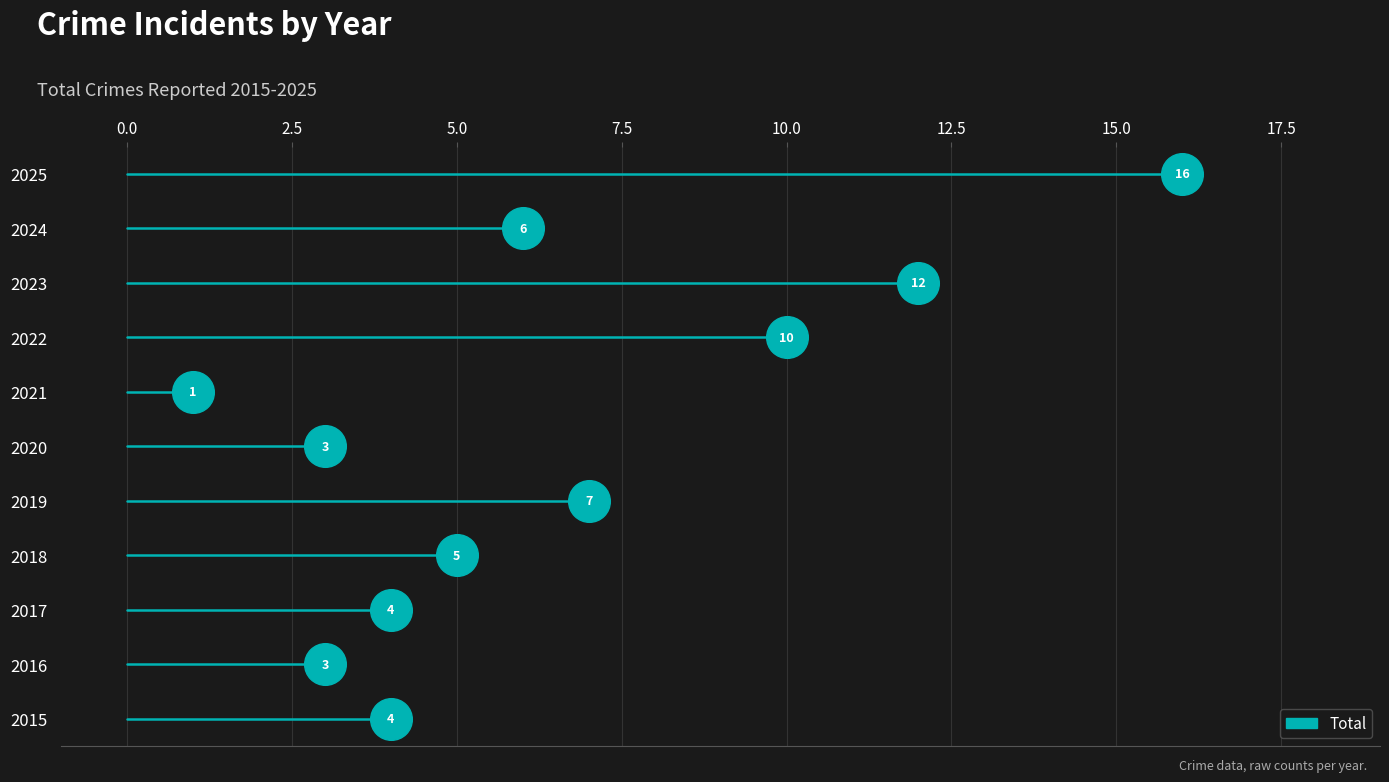

What is the change in value from 2018 to 2020?

-2